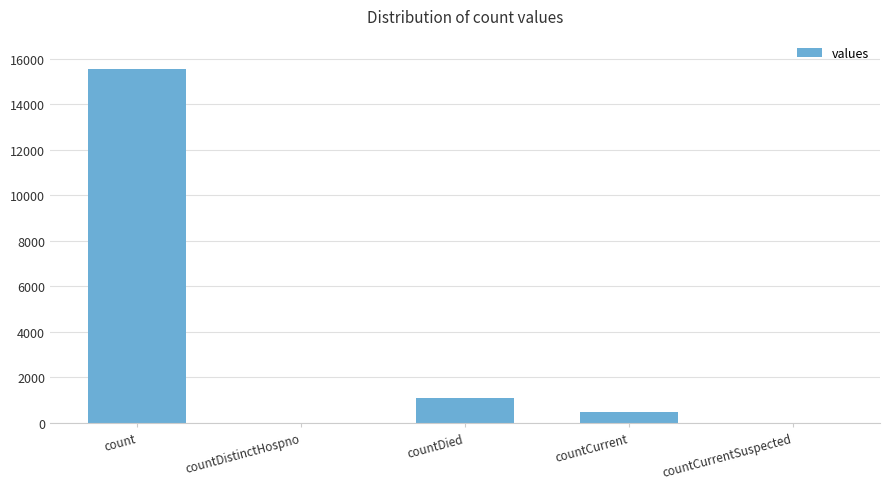

What is the greatest value displayed?

15532